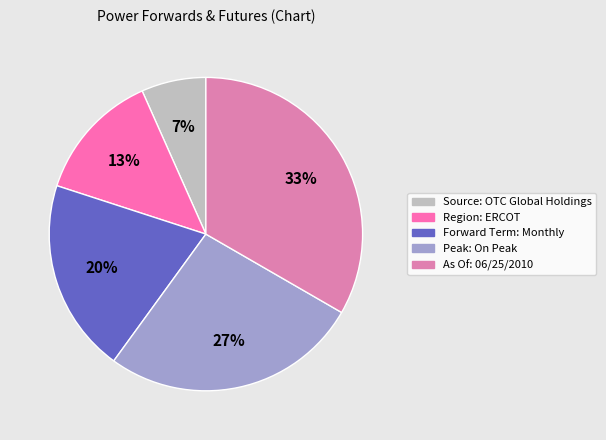

To the nearest percent, what percentage of the pie is Peak: On Peak?

27%